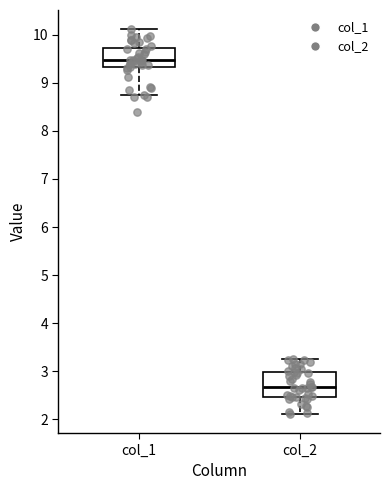

Where is the upper edge of the box for col_1 on the y-axis? The values are not printed on the chart, so give them approximately, as read against the axis.

9.7